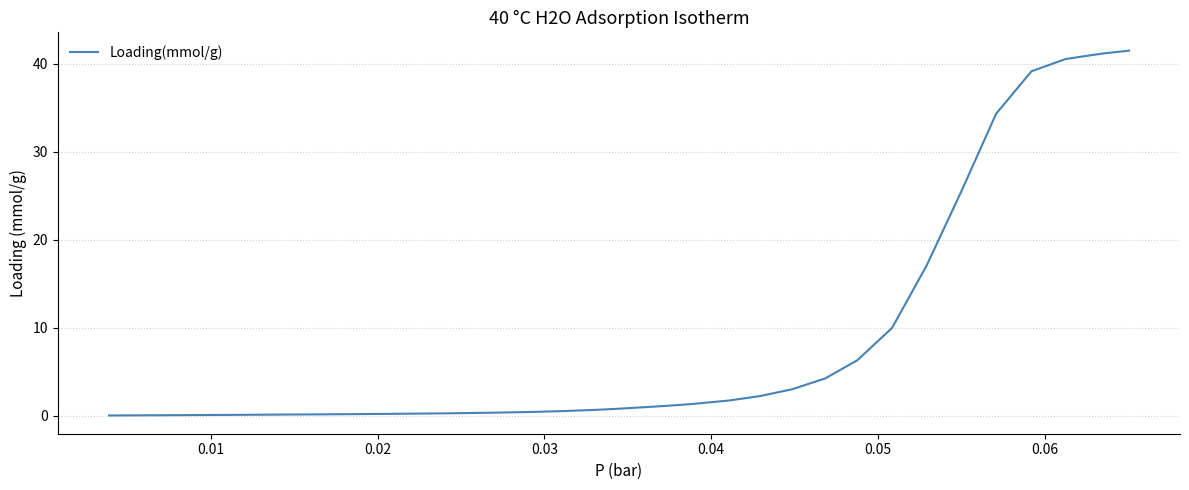

What is the greatest value displayed?

41.5